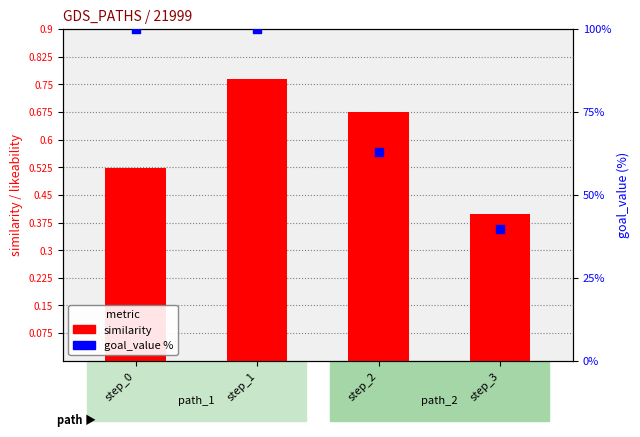

At which category is the sum across all series the highest?

step_1